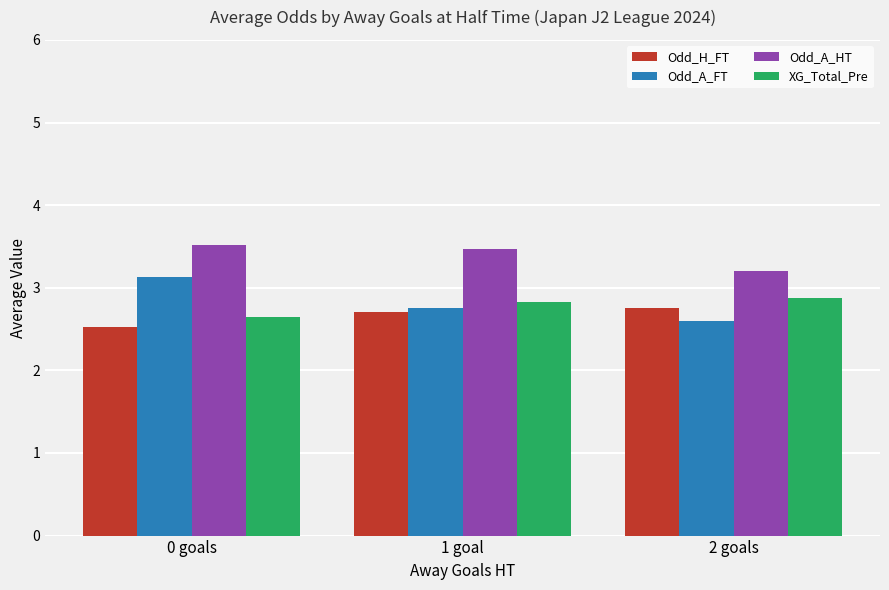

Rank the series at 2 goals from lowest to highest value.

Odd_A_FT, Odd_H_FT, XG_Total_Pre, Odd_A_HT